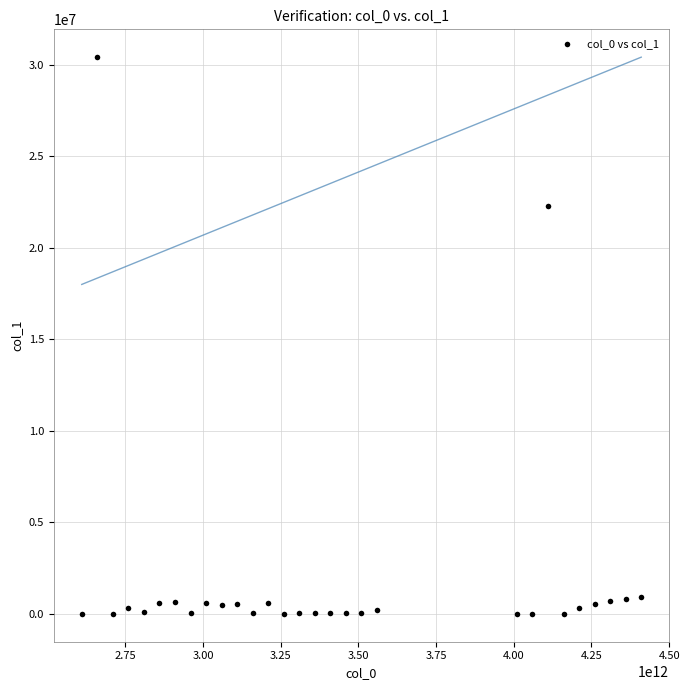

What is the range of X values (max minus min)?

1800000000000.0